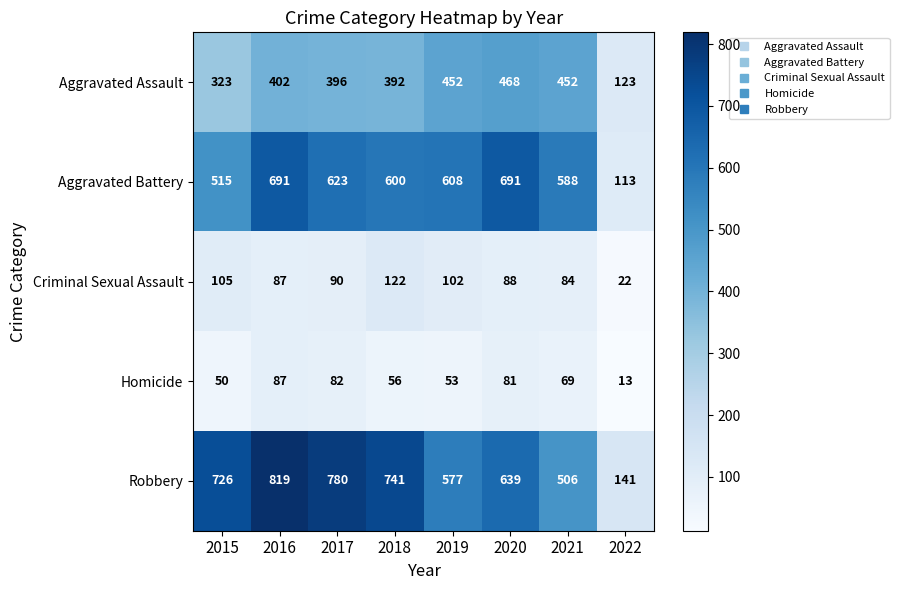

Which label corresponds to the smallest value in the chart?

2022